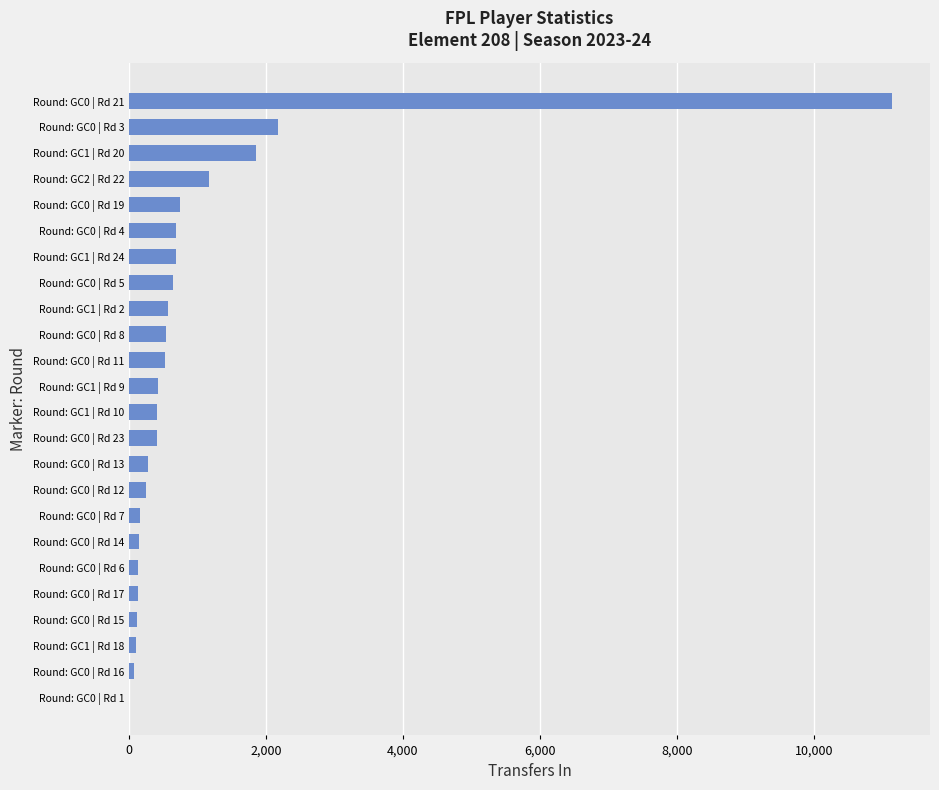

Which has a higher value, Round: GC0 | Rd 8 or Round: GC0 | Rd 13?

Round: GC0 | Rd 8